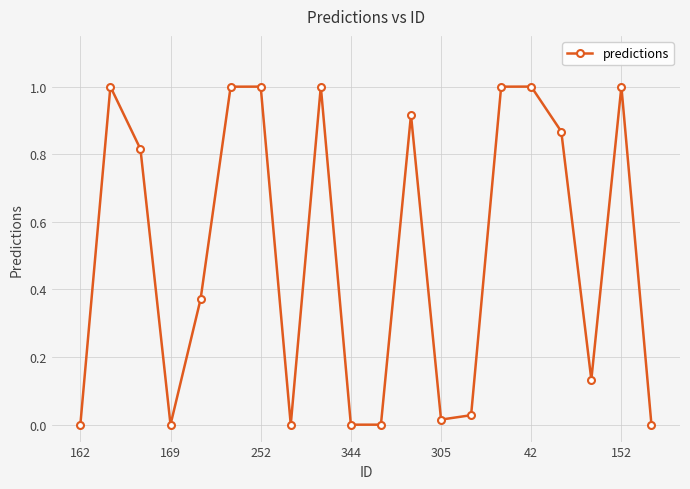

What is the difference between the second highest and minimum values?

1.0